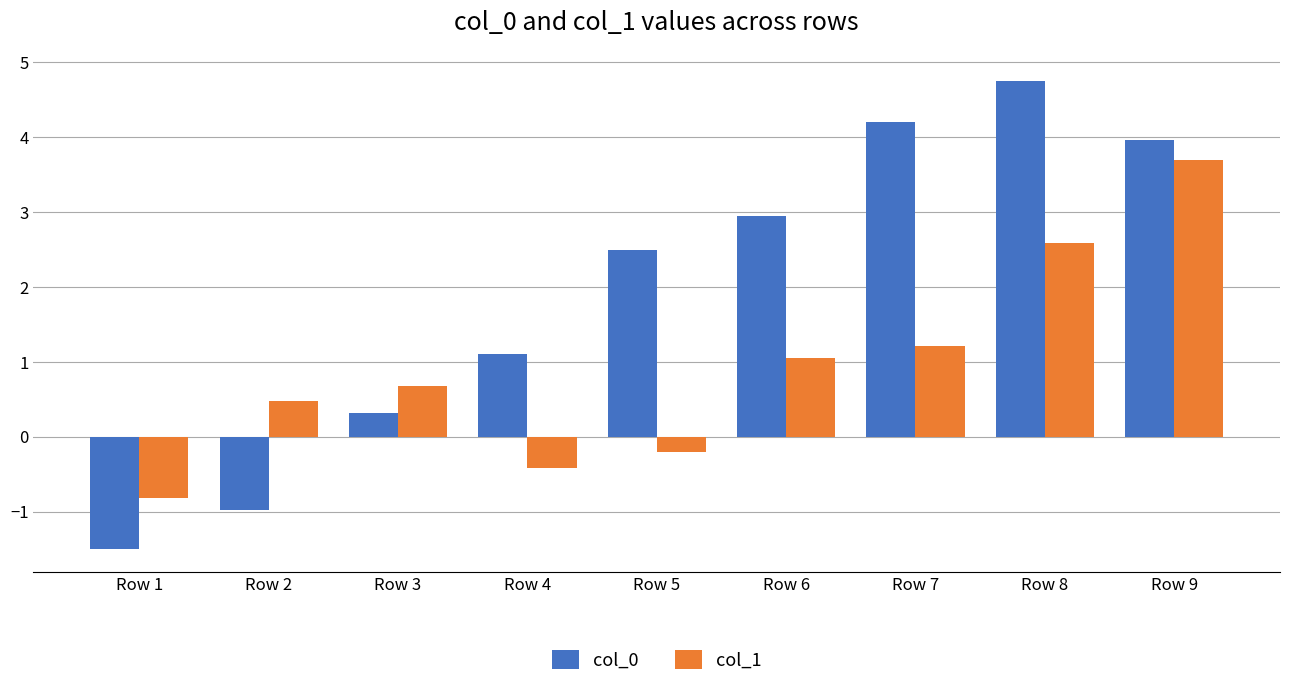

How many values in the col_1 series exceed 0?

6